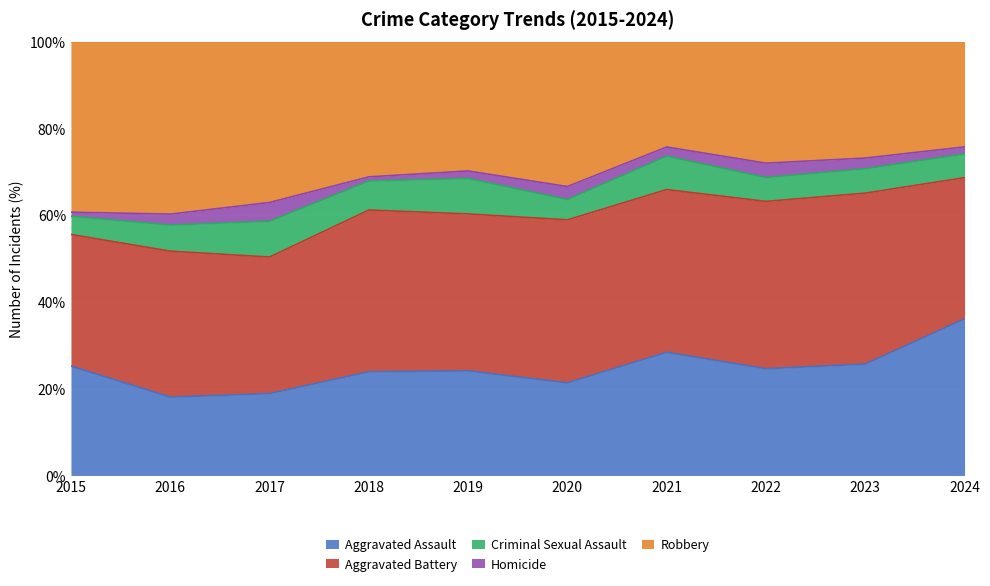

The Aggravated Battery series shows 41 at 2016. True or false?

False